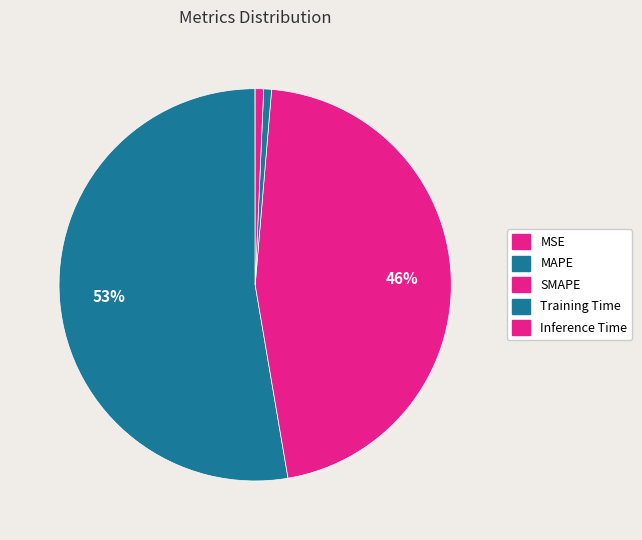

To the nearest percent, what is the difference between the Training Time and MAPE slice percentages?

52%